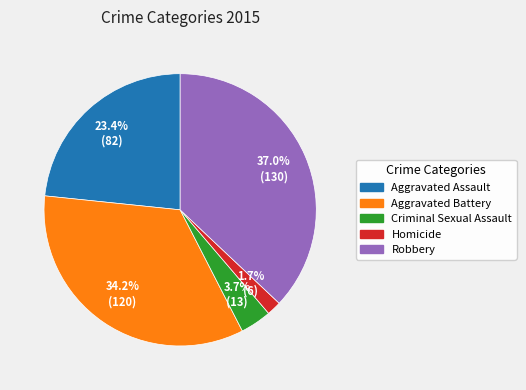

Does Homicide represent more than half of the total?

No